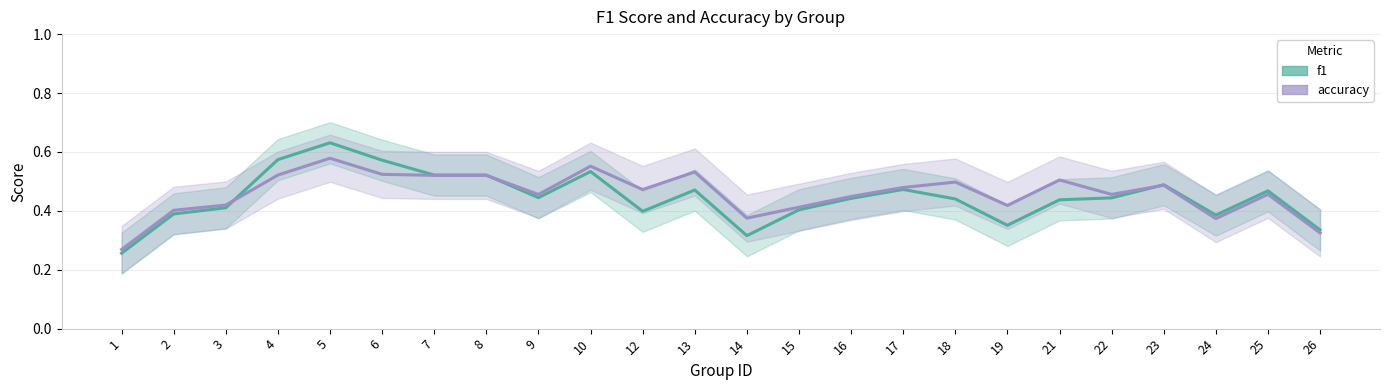

What is the maximum value for f1?

0.6